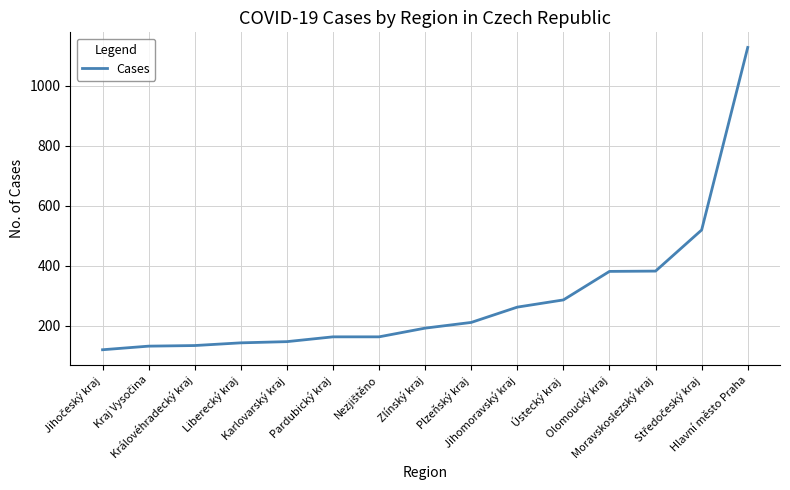

What is the smallest value displayed?

120